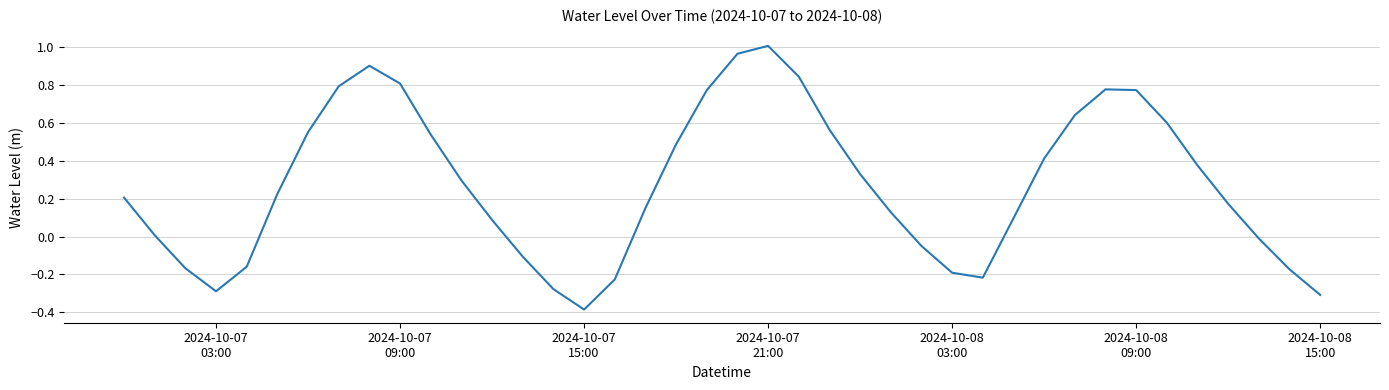

What is the difference between the maximum and minimum values?

1.4